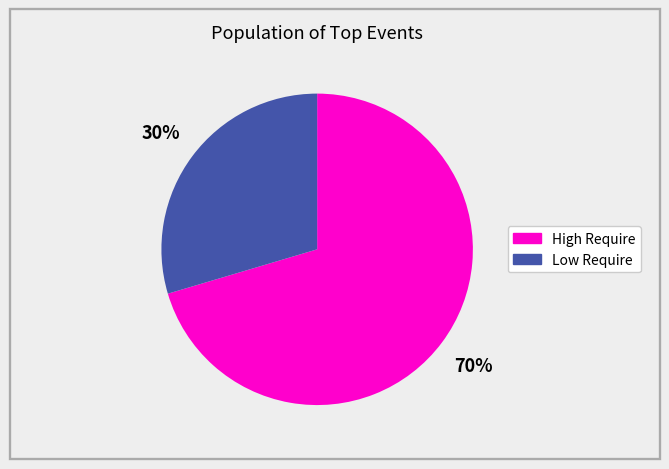

To the nearest percent, what is the average slice percentage?

50%